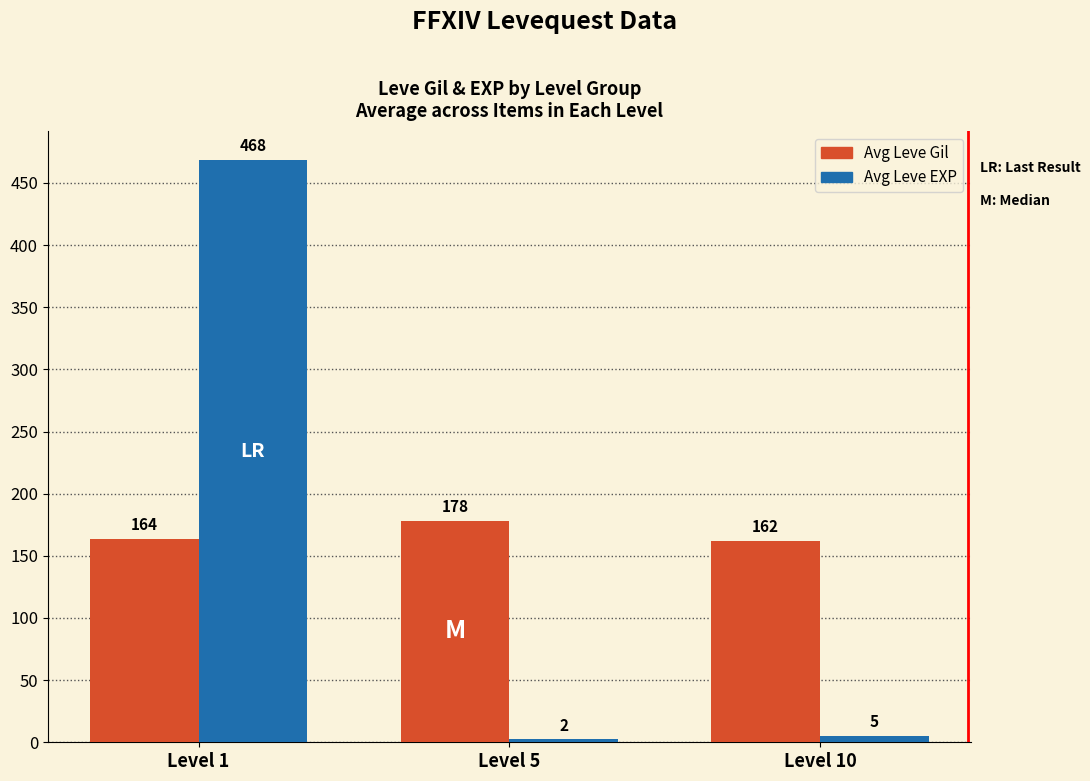

How many bars are there in total?

6